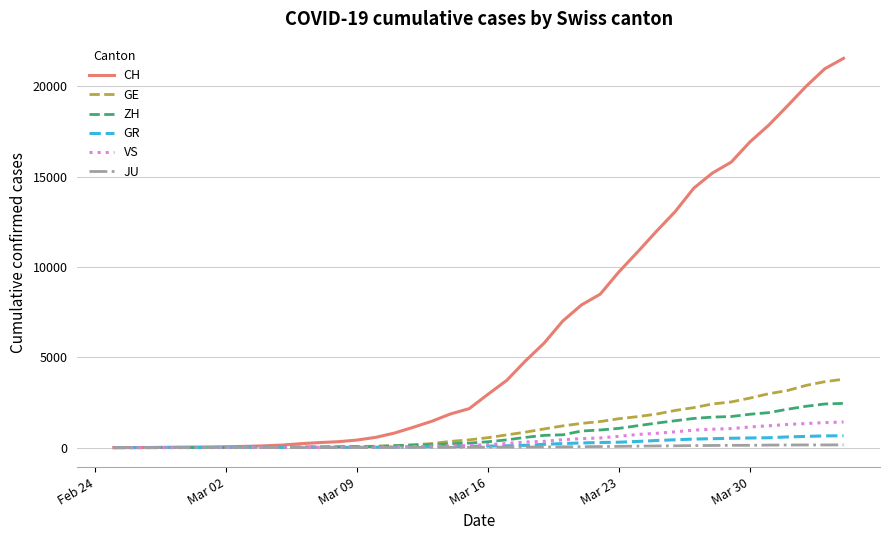

What is the highest value of the GE series?

3788